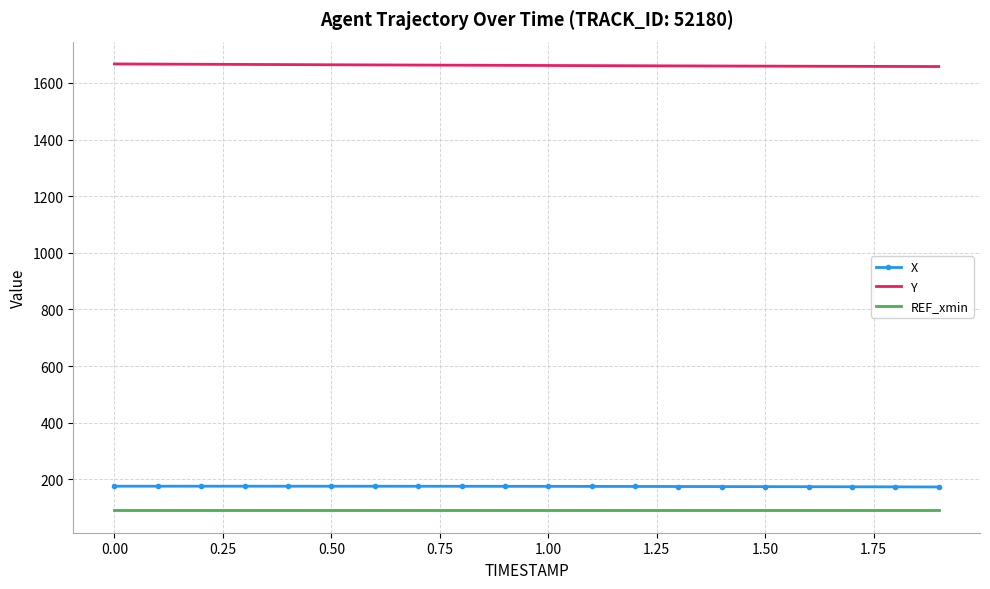

What is the minimum value shown in the chart?

90.8